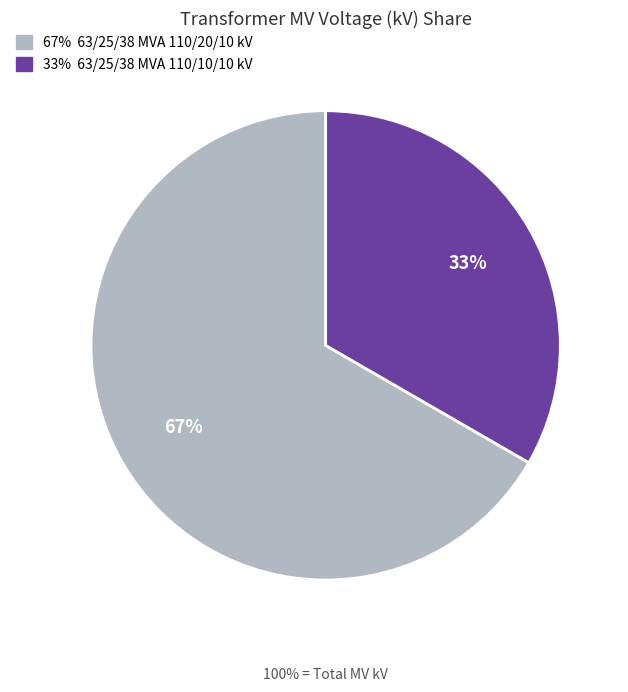

Does any single category account for the majority?

Yes